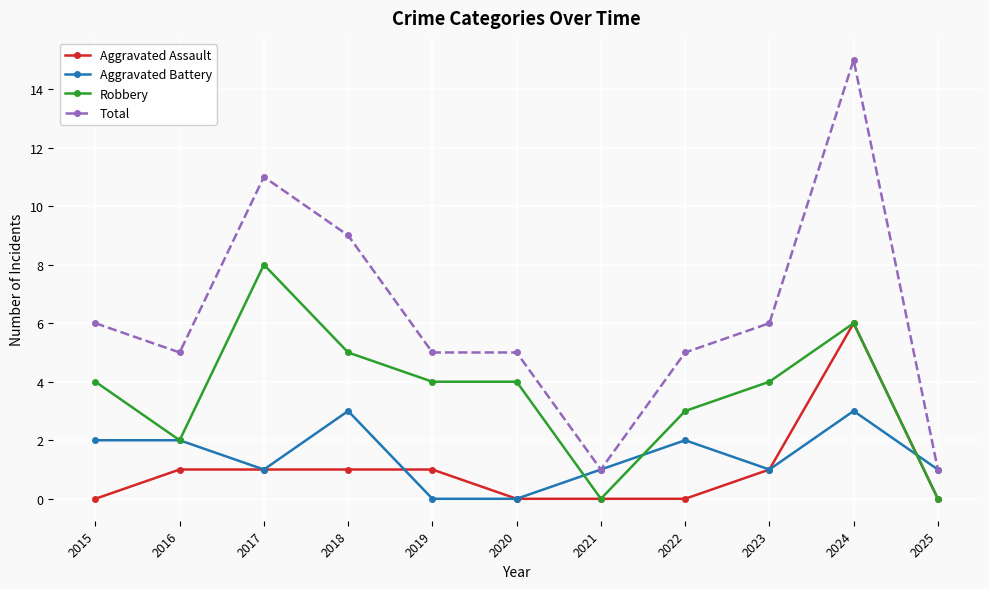

At which category does Total reach its first local valley?

2016